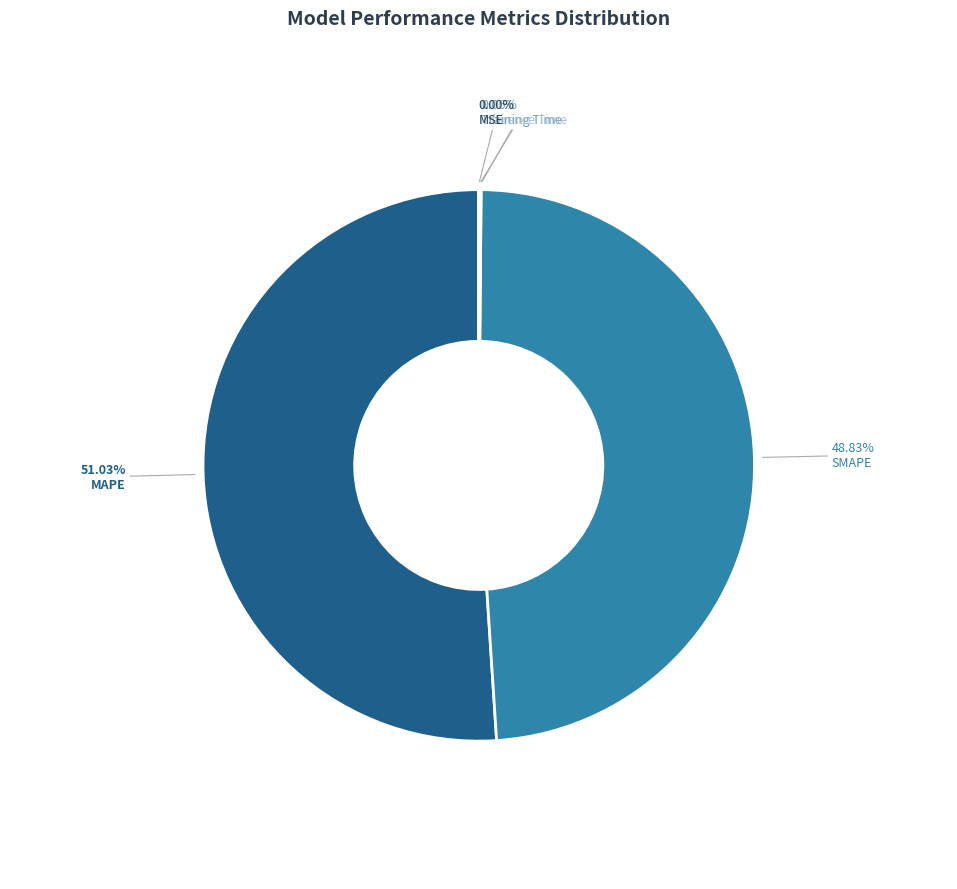

Which slice is the largest?

MAPE